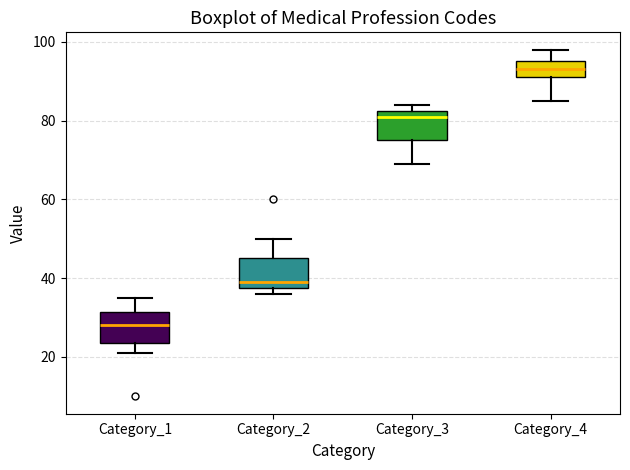

Where is the upper edge of the box for Category_3 on the y-axis? The values are not printed on the chart, so give them approximately, as read against the axis.

82